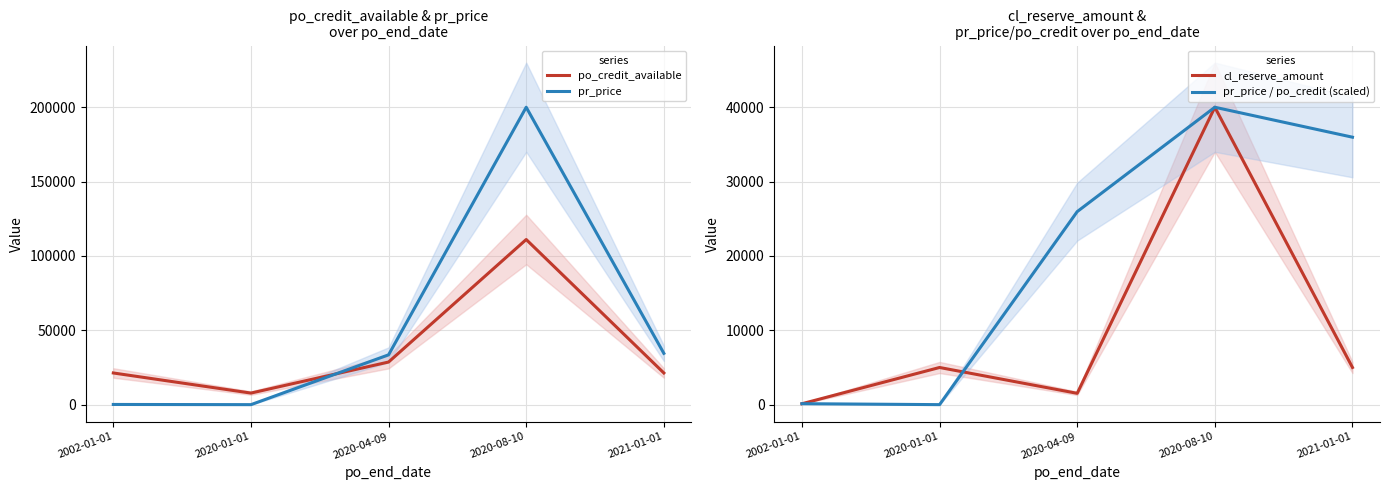

Is this an area chart (filled region under the line)?

No